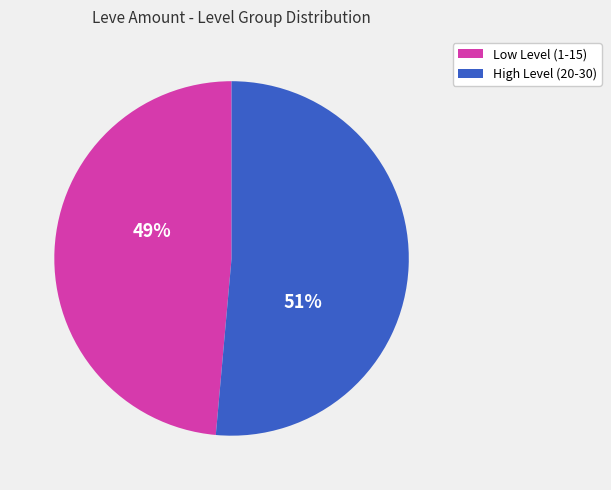

Is there a majority slice in this chart?

Yes